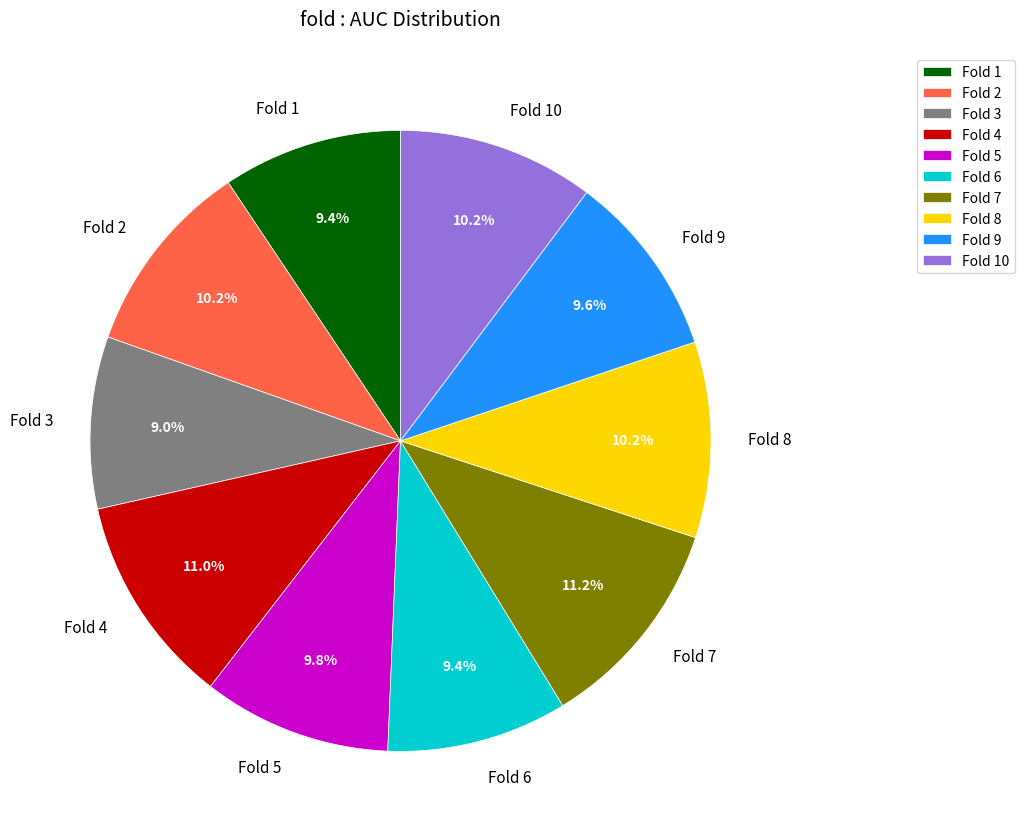

Is there a majority slice in this chart?

No